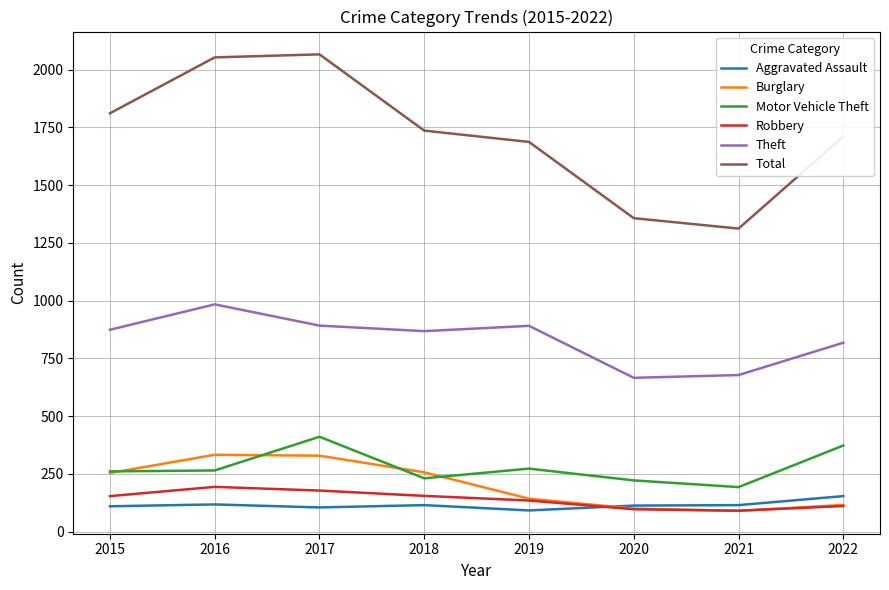

True or false: Total and Aggravated Assault cross at least once.

False